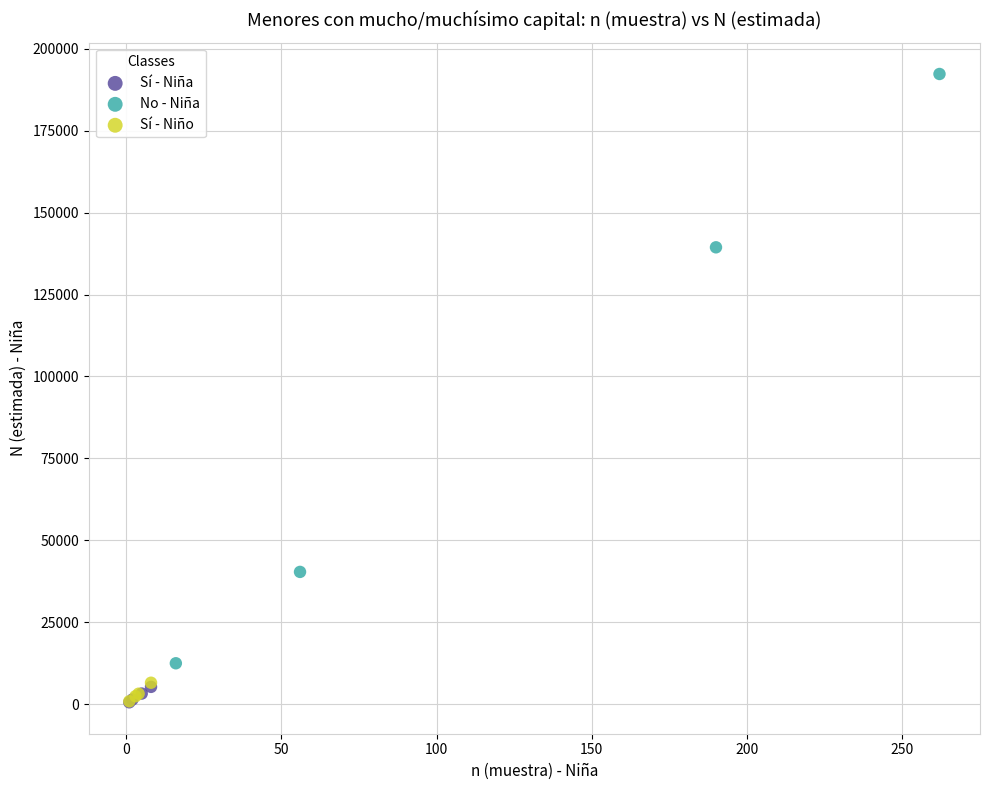

Which series reaches the maximum Y coordinate?

No - Niña